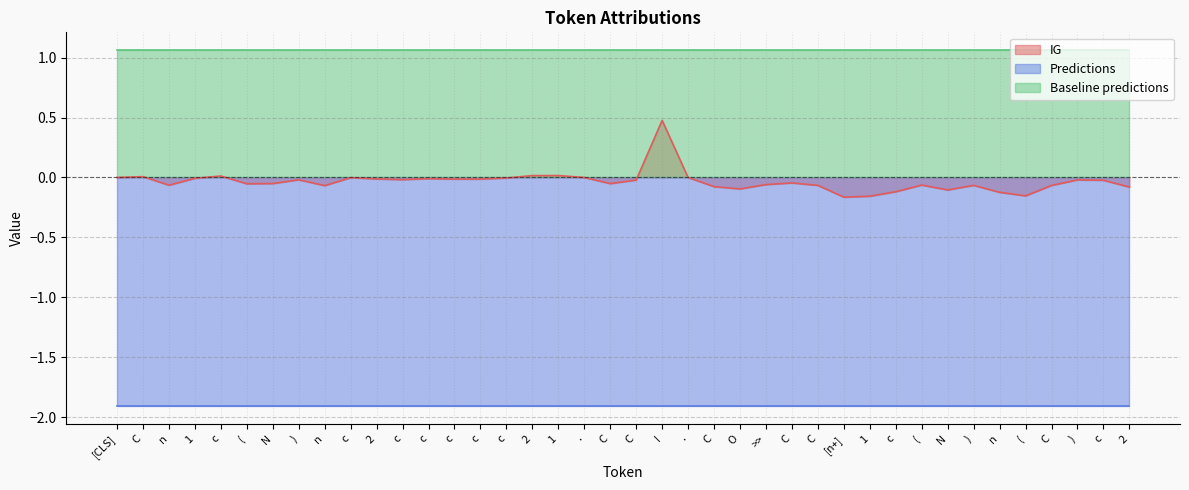

Rank the series by their maximum value, from lowest to highest.

Predictions, IG, Baseline predictions